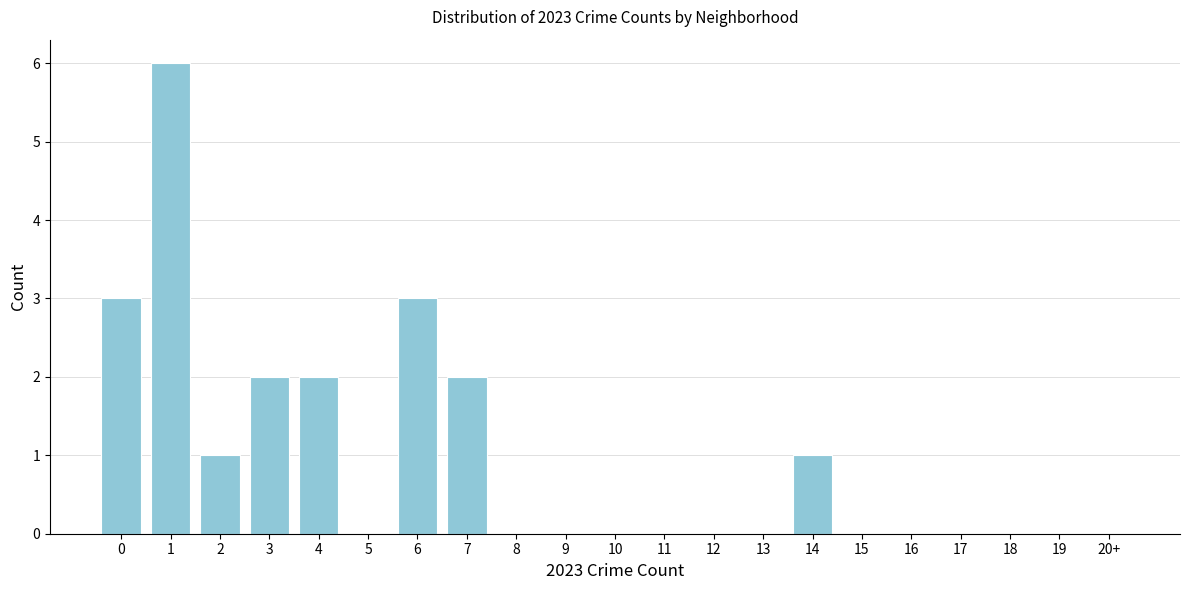

Reading left to right, extract all data points from this chart.

0=3	1=6	2=1	3=2	4=2	5=0	6=3	7=2	8=0	9=0	10=0	11=0	12=0	13=0	14=1	15=0	16=0	17=0	18=0	19=0	20+=0